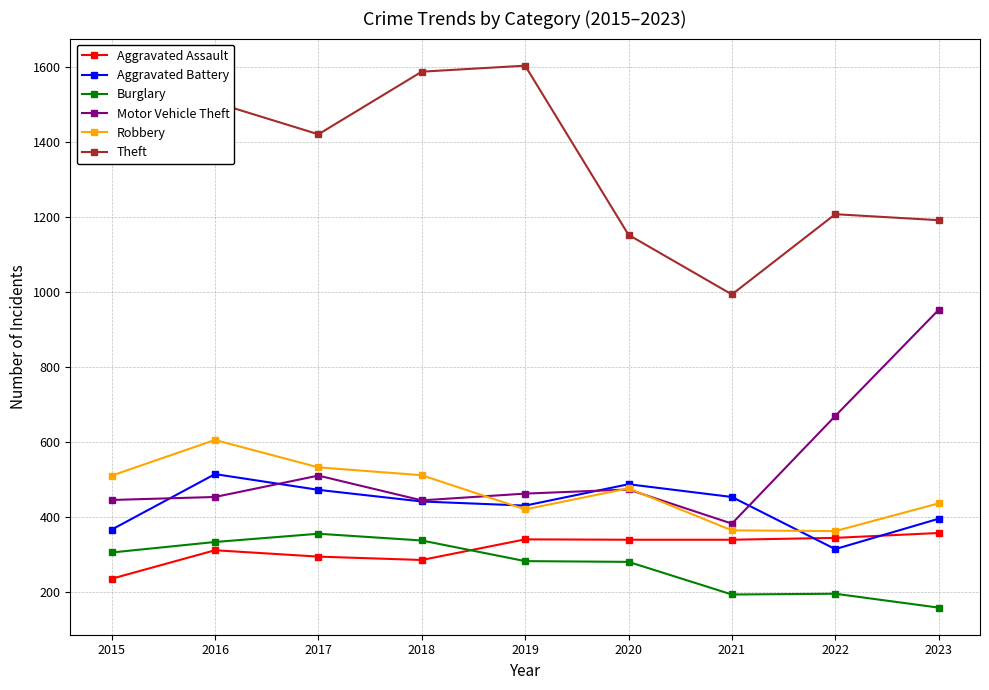

How many values in the Aggravated Assault series are below 340?

4